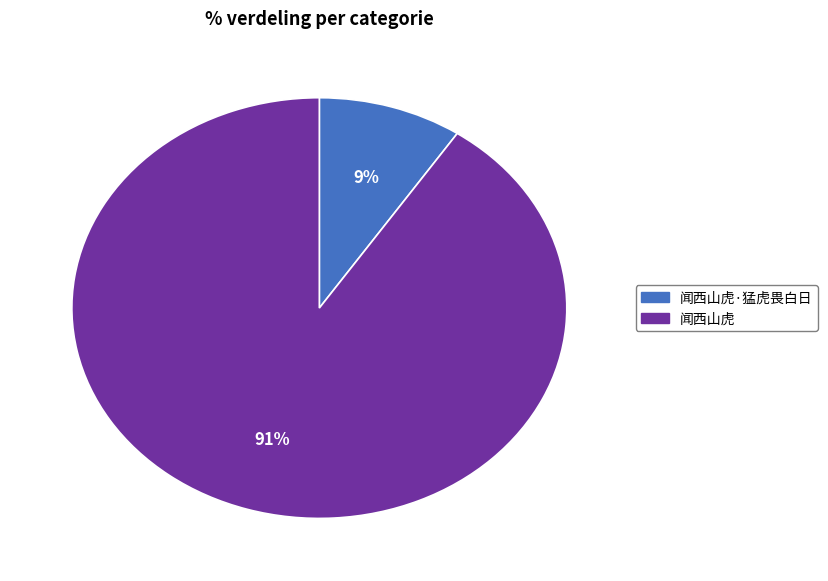

Does any single category account for the majority?

Yes